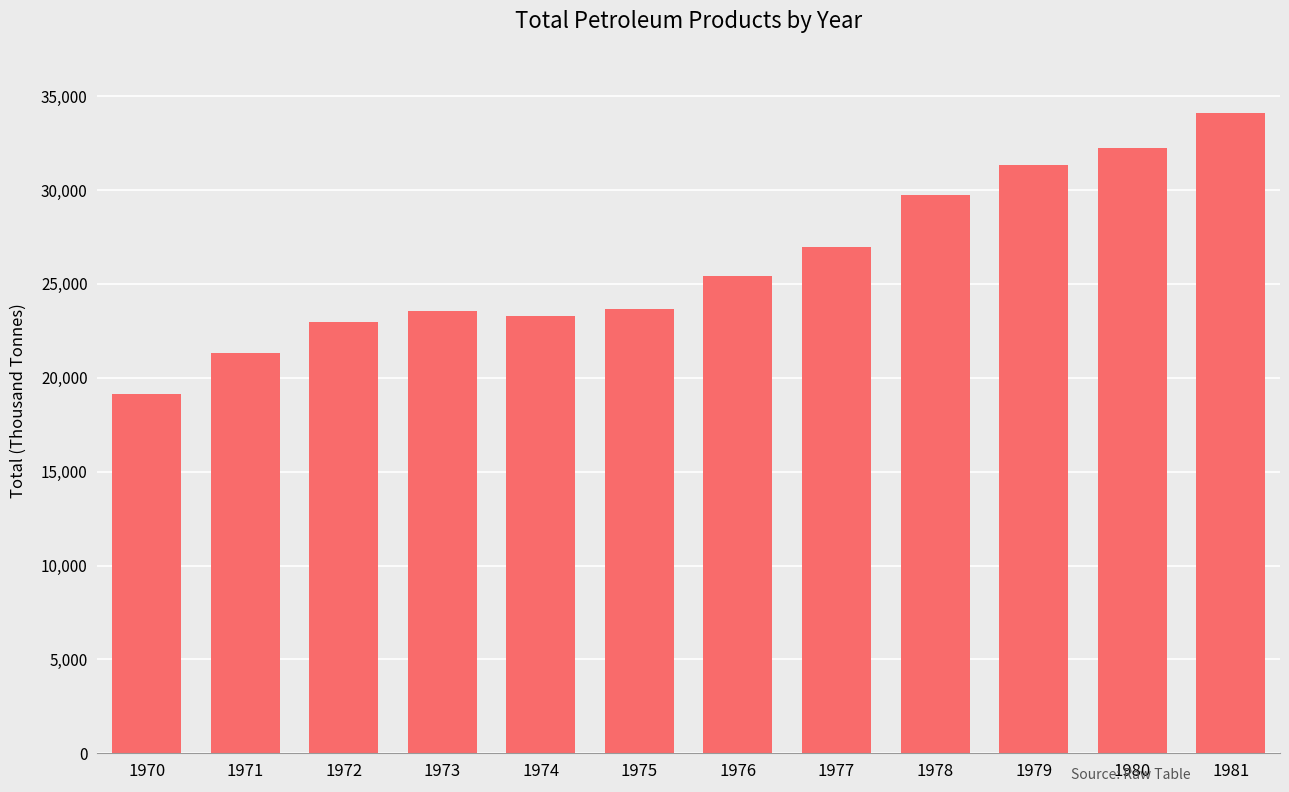

What is the difference between the maximum and minimum values?

14967